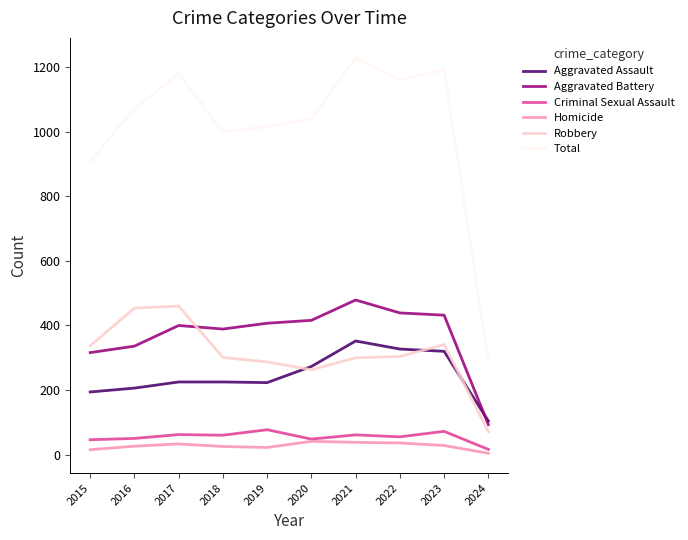

At 2023, list the series in order from largest to smallest.

Total, Aggravated Battery, Robbery, Aggravated Assault, Criminal Sexual Assault, Homicide